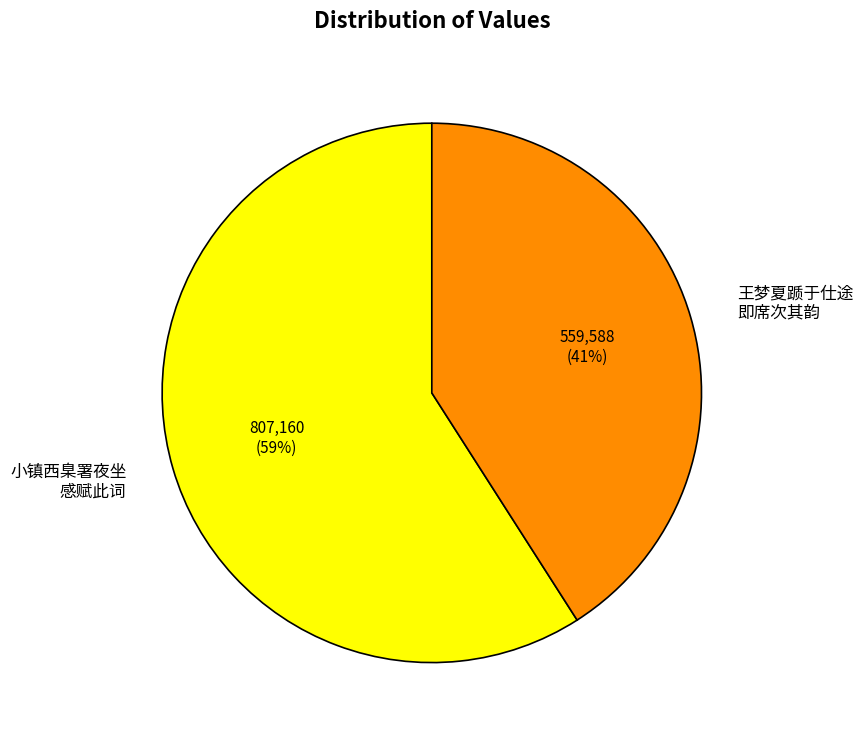

Is there any slice that represents more than half of the pie?

Yes